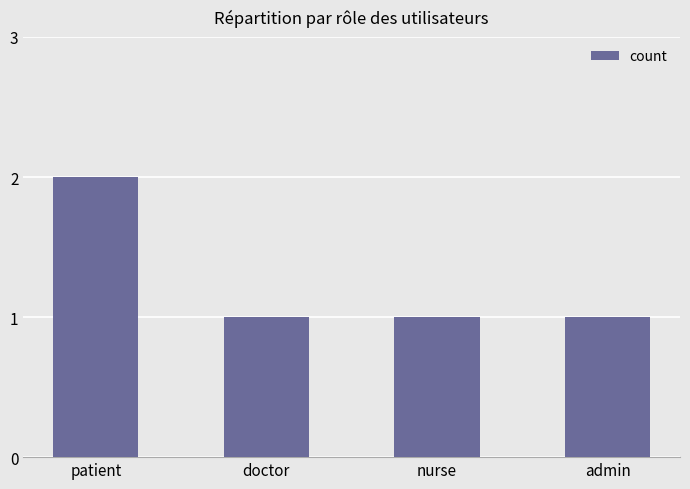

What is the maximum value shown in the chart?

2